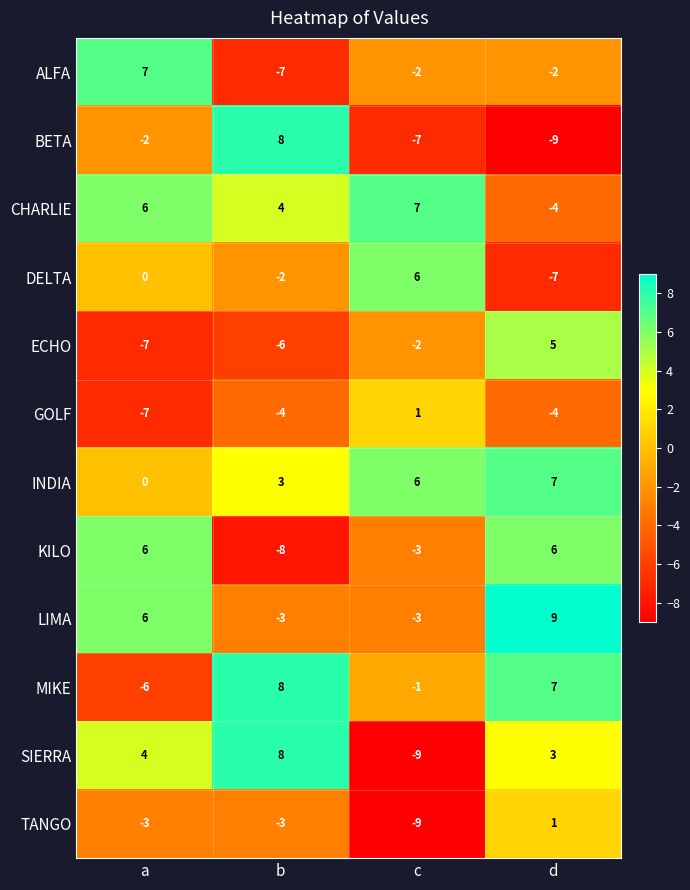

The value of CHARLIE at a is 3. True or false?

False